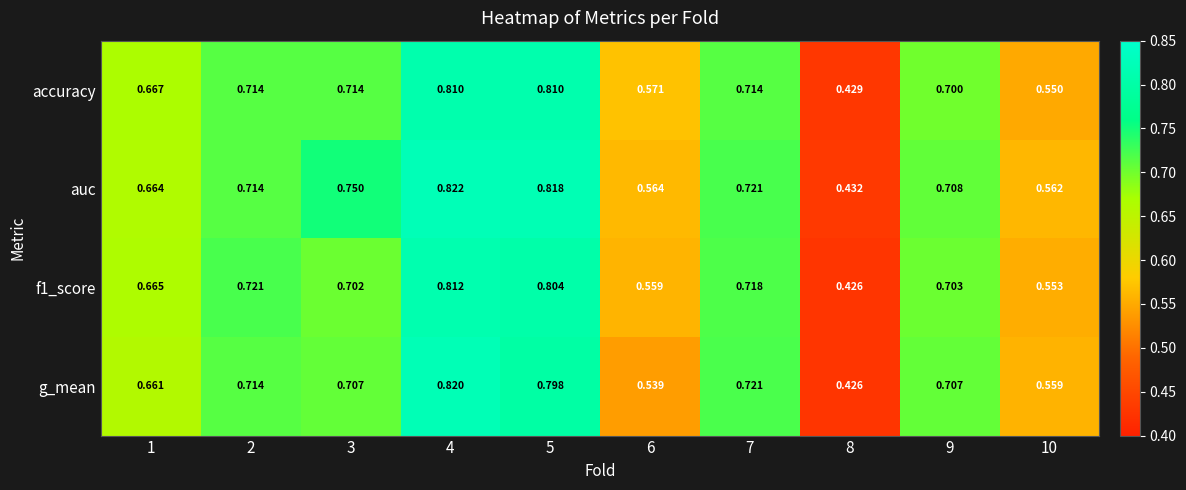

Is the value of f1_score at 7 greater than the value of accuracy at 10?

Yes